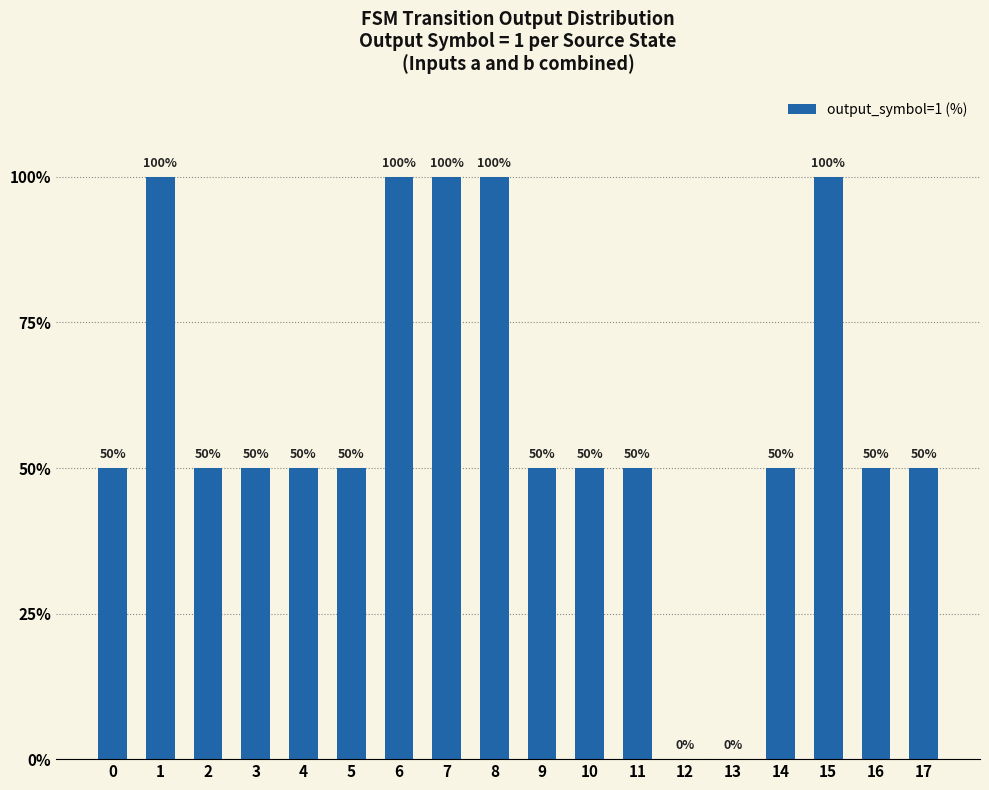

Approximately how many times larger is the value at 16 compared to 15?

0.5